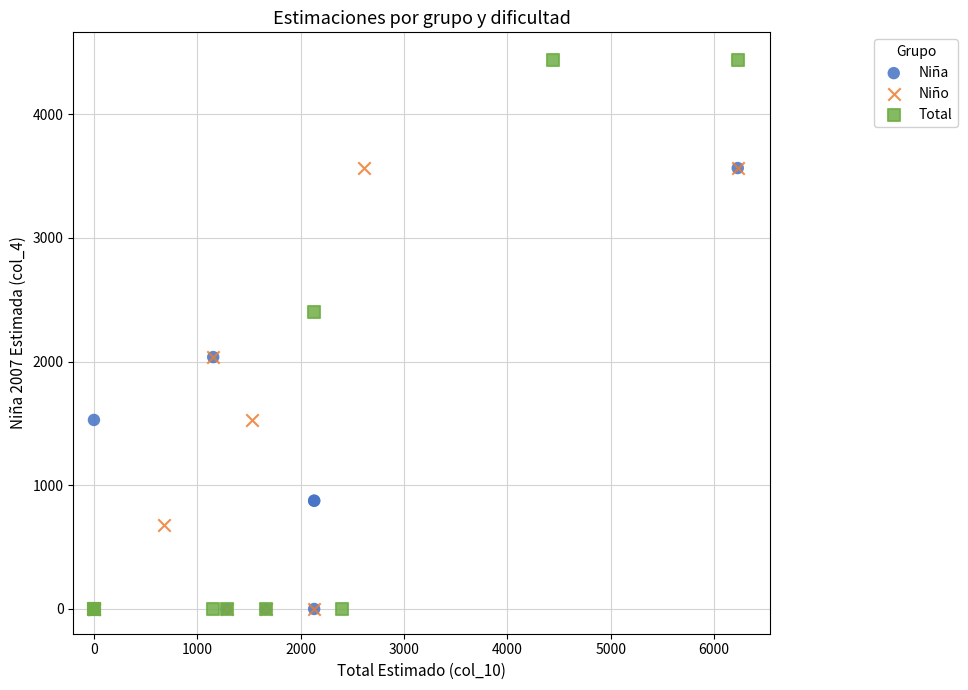

Which series reaches the maximum Y coordinate?

Total